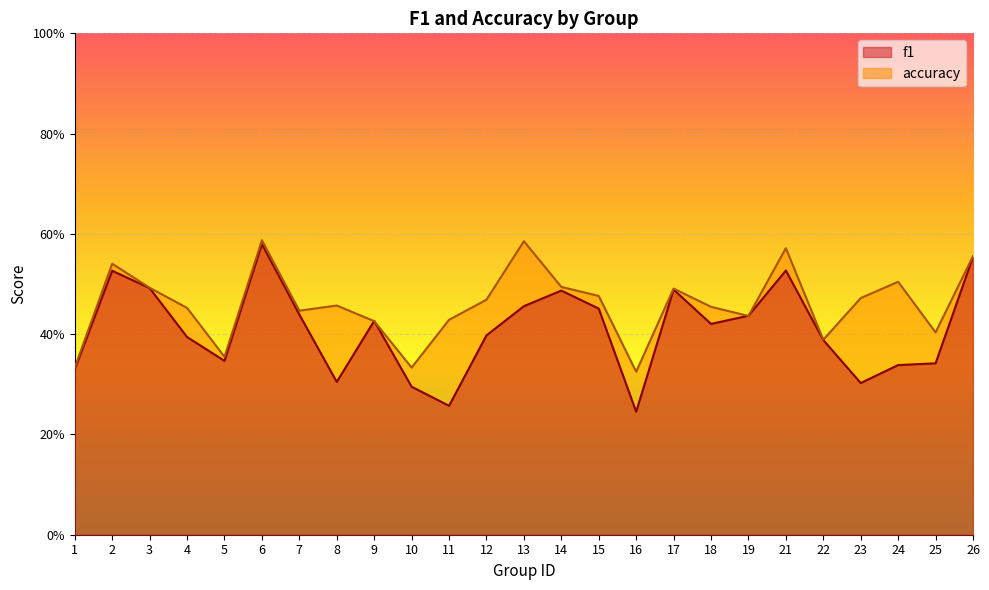

What value does the f1 series have at 24?

0.3